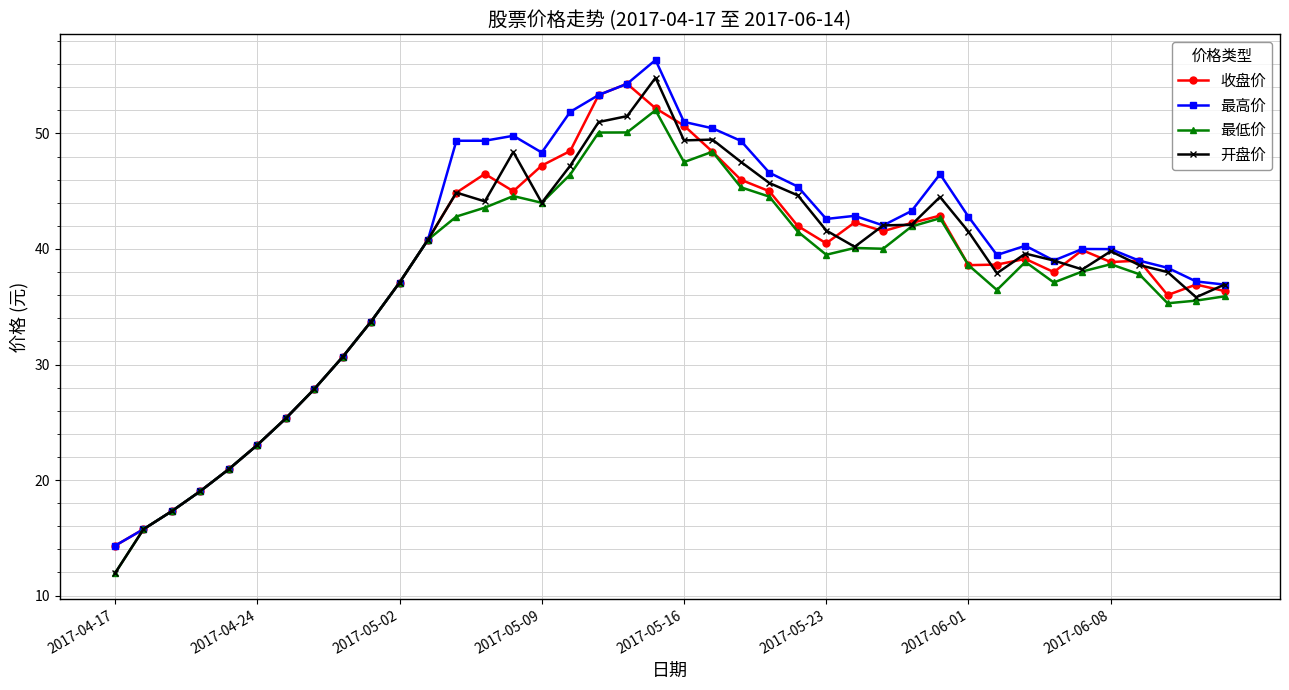

What is the value of the 开盘价 point at the 31st from the left?

41.5